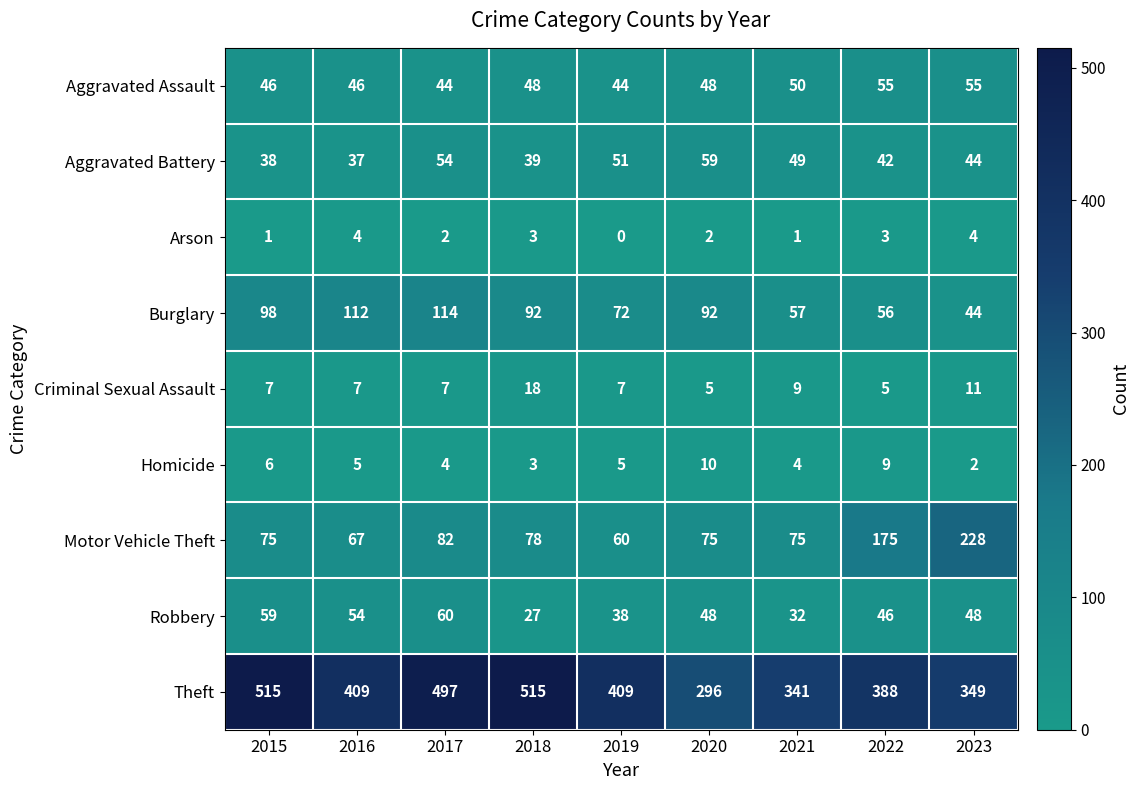

Where does the Burglary series first go above 92?

2015